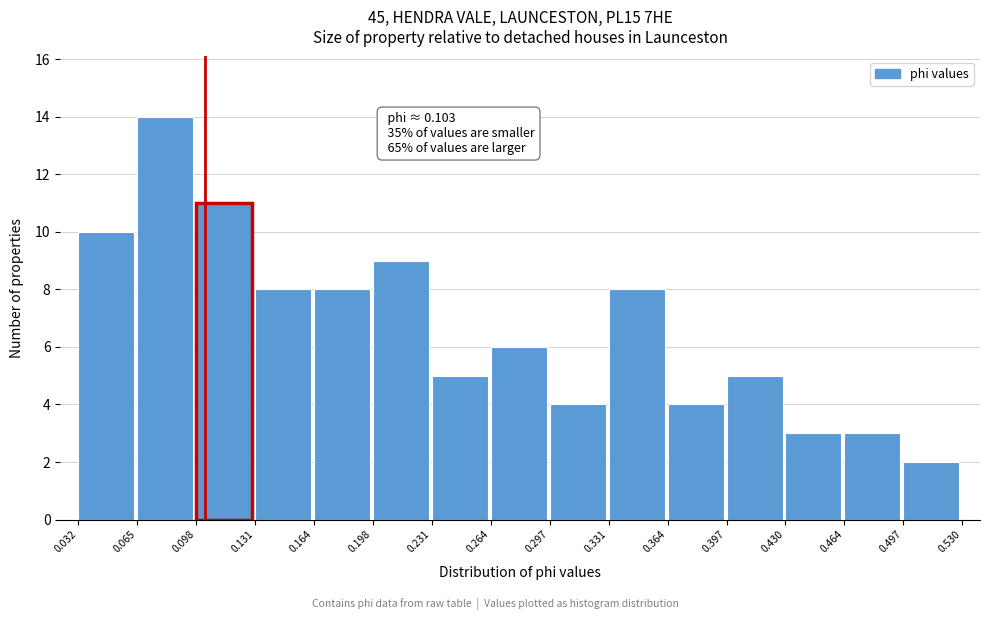

Over which range of the x-axis is the bar tallest?

0.065 to 0.098